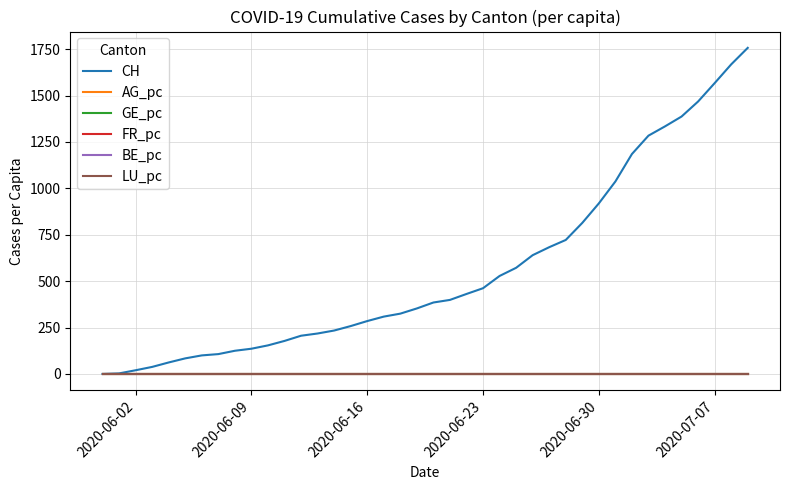

Which series has the largest total across all categories?

CH